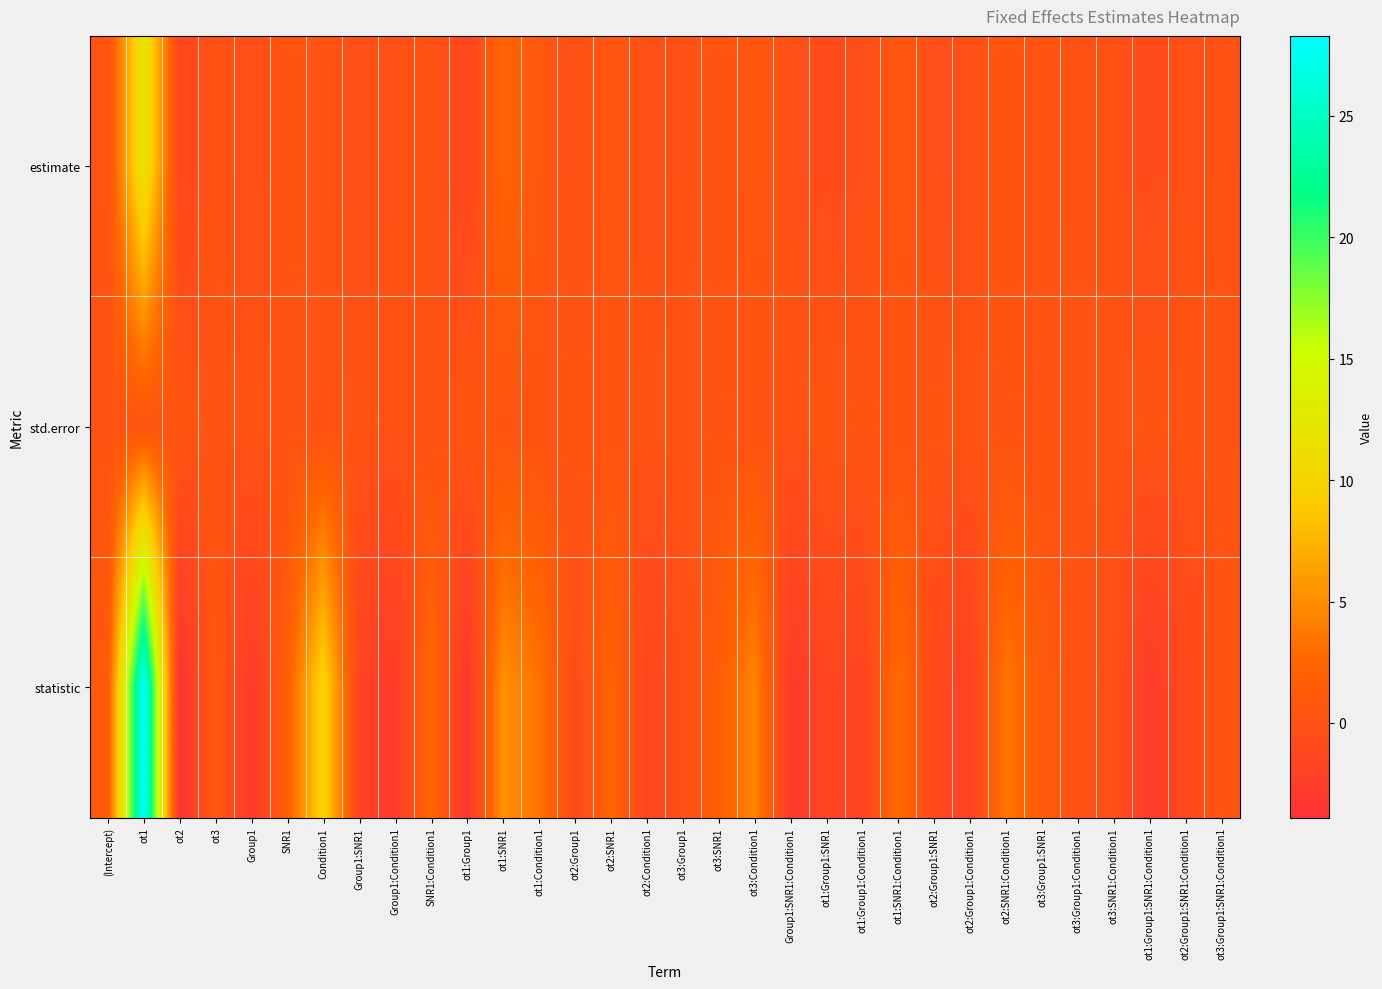

At how many categories does at least one series exceed 3?

6